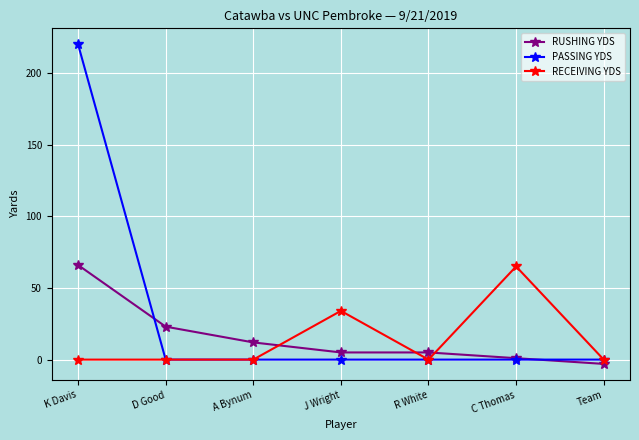

Where does the RUSHING YDS series first go above 5?

K Davis